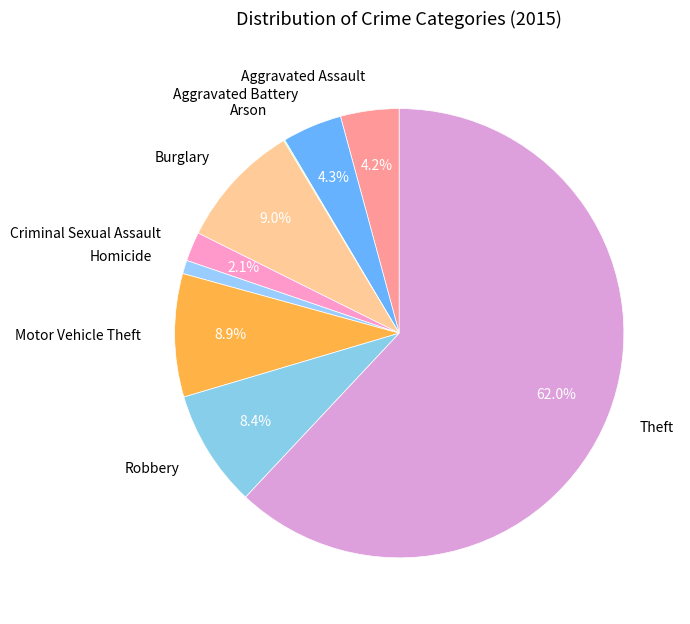

What is the largest slice in the pie chart?

Theft